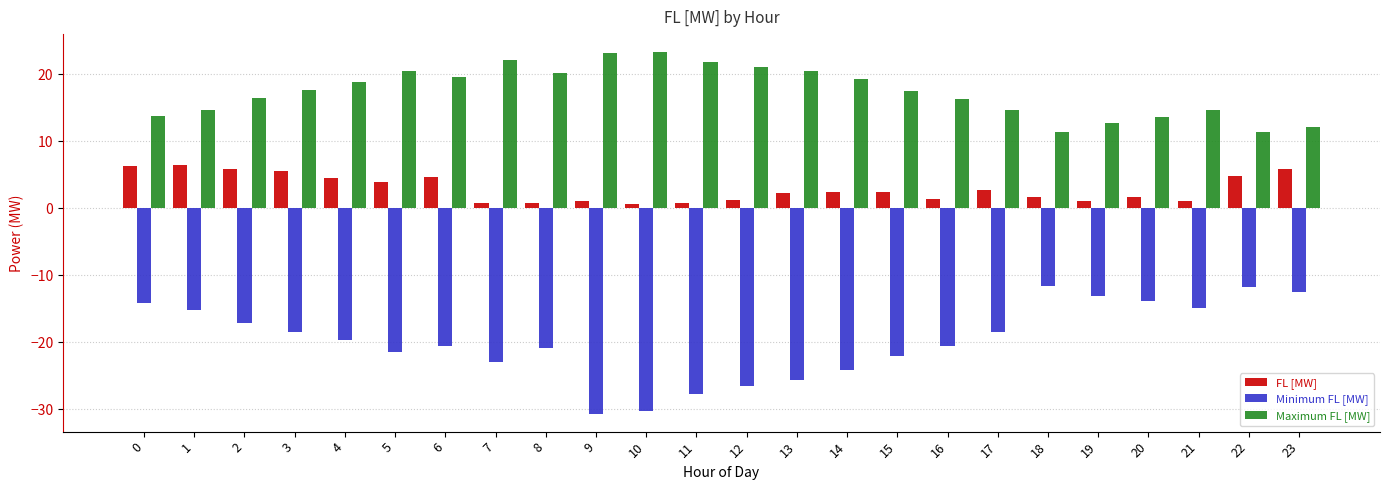

What is the maximum value for FL [MW]?

6.5